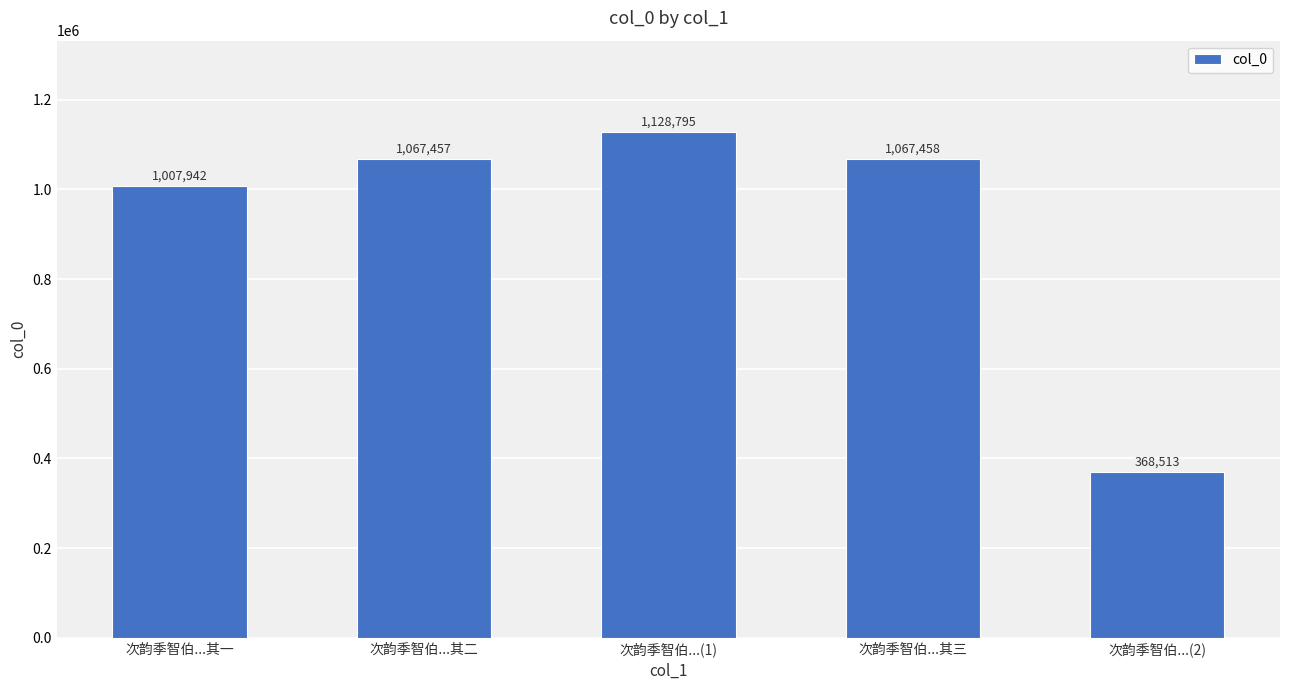

What is the sum of all values?

4640165